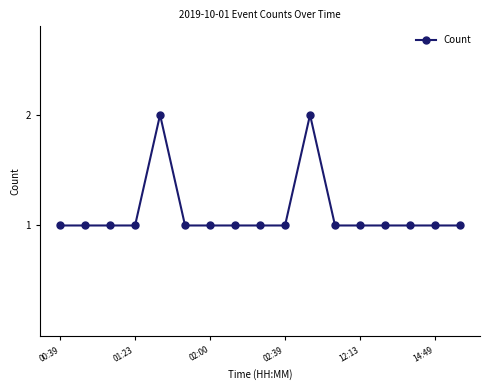

What is the difference between the second highest and second lowest values?

1